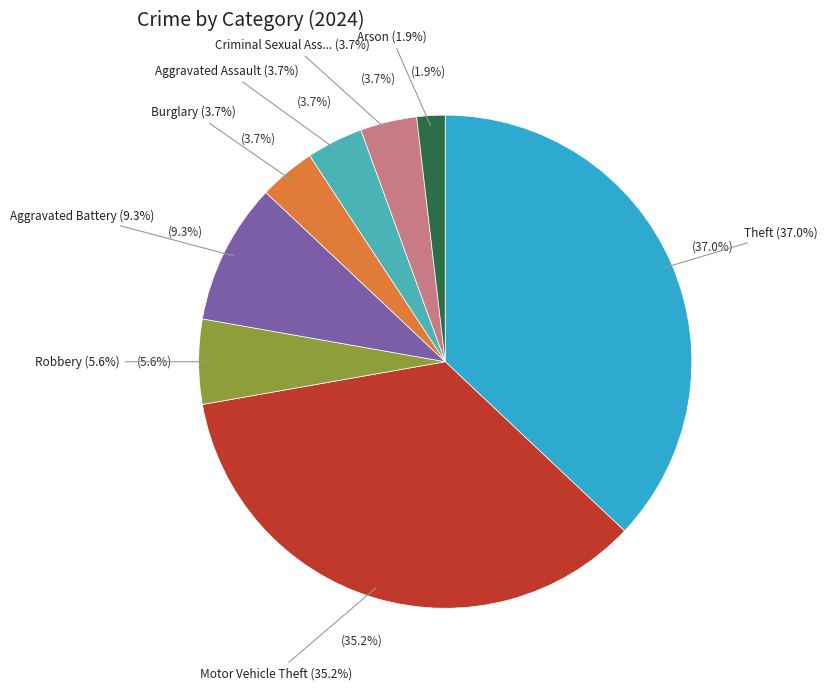

What is the ratio of the value at Theft to the value at Burglary?

10.0